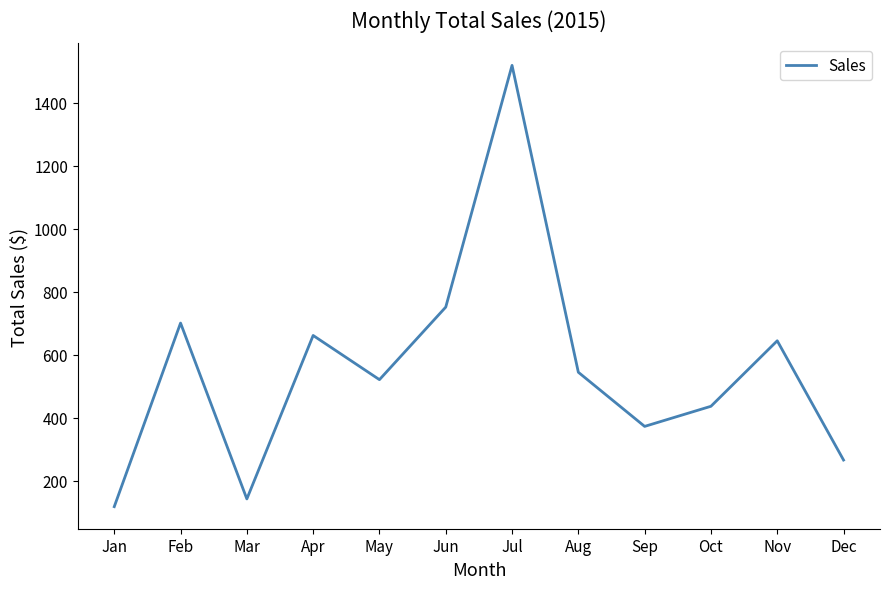

Rank the categories by value from highest to lowest.

Jul, Jun, Feb, Apr, Nov, Aug, May, Oct, Sep, Dec, Mar, Jan